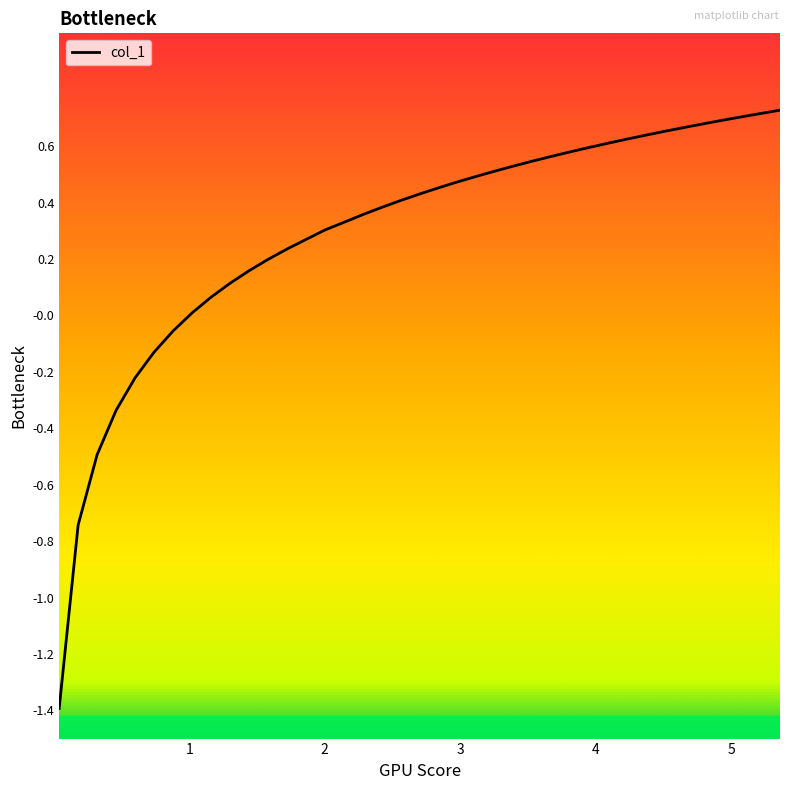

What is the minimum value shown in the chart?

-1.4